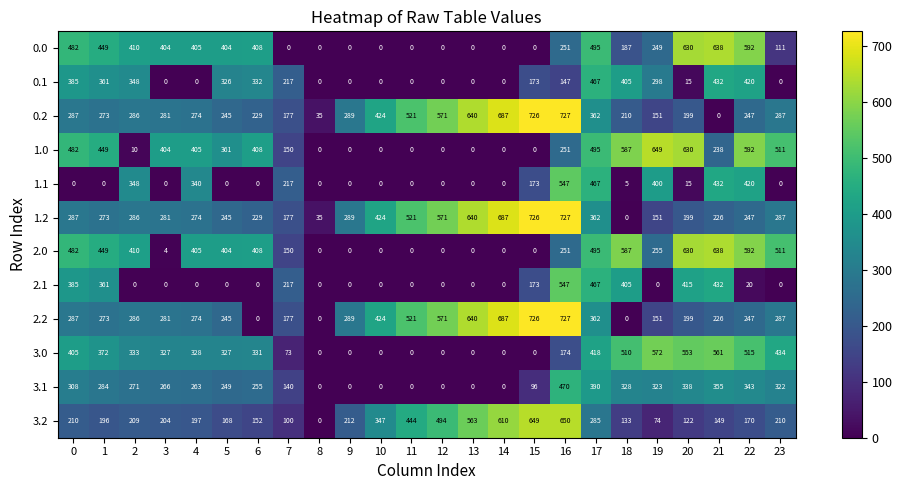

What is the sum of all 0.0 values?

6115